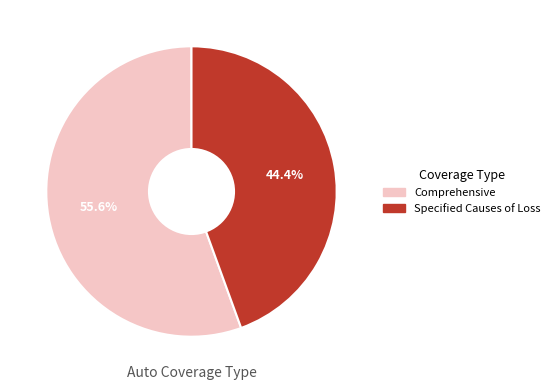

Is there a majority slice in this chart?

Yes